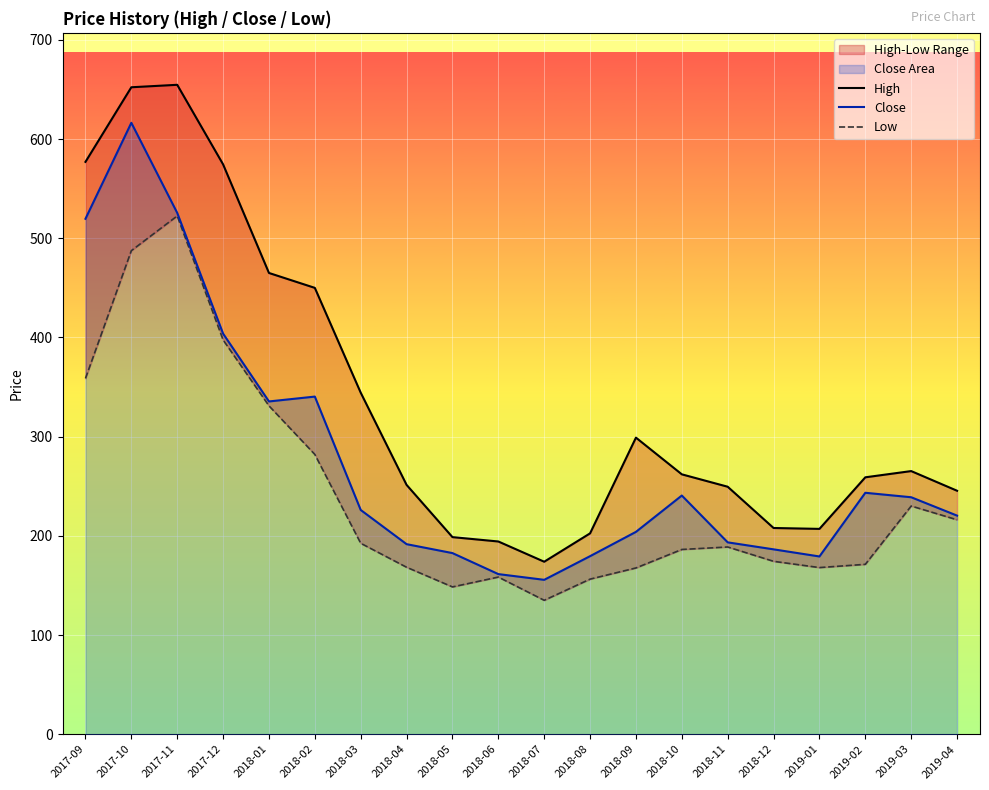

What is the label of the 9th point from the right?

2018-08